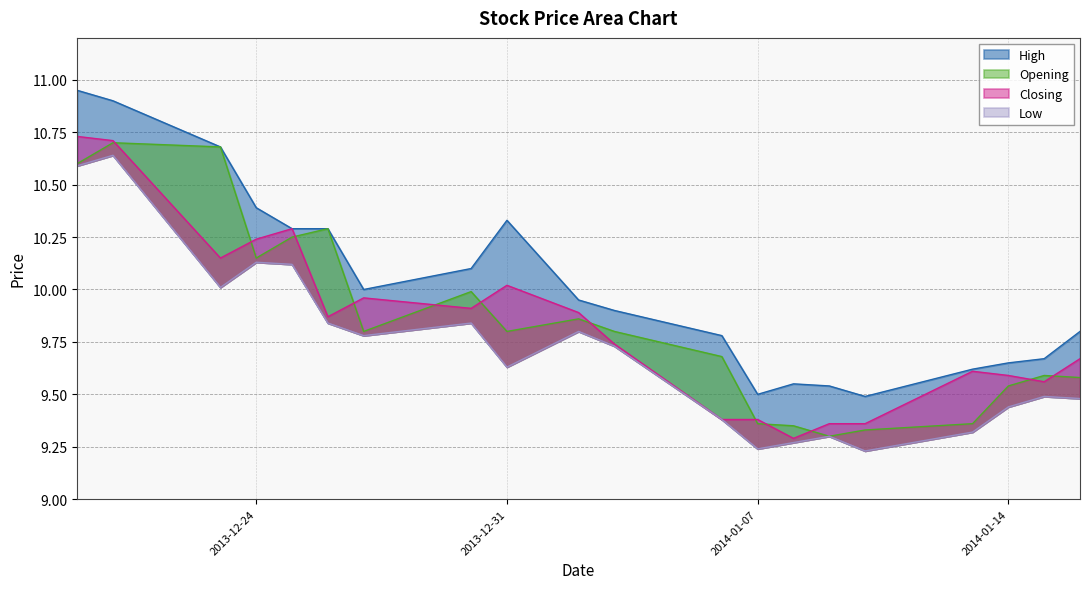

At which label is Opening closest to 10?

2013-12-30